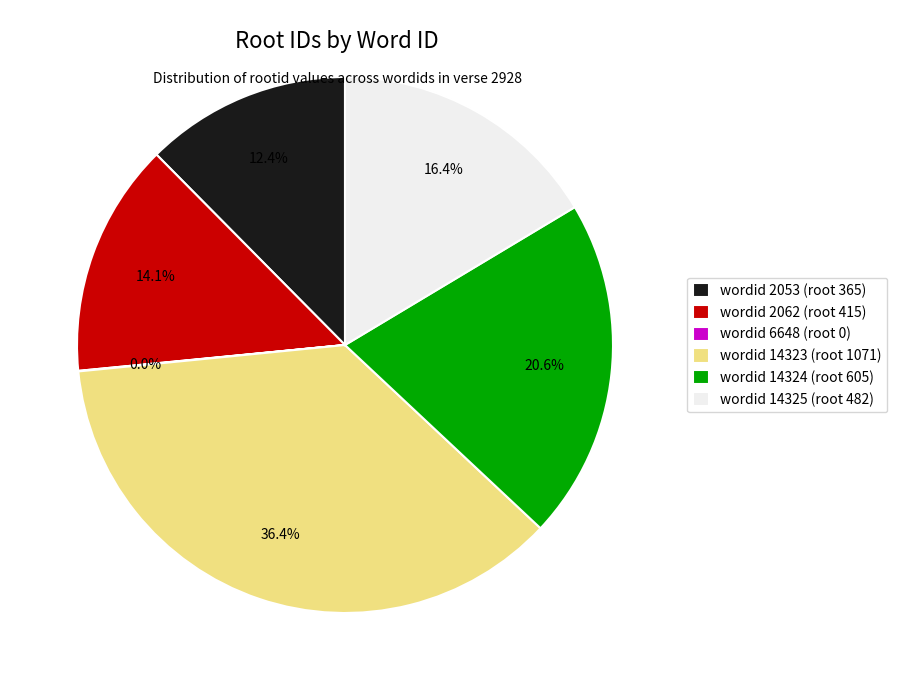

Does any single category account for the majority?

No